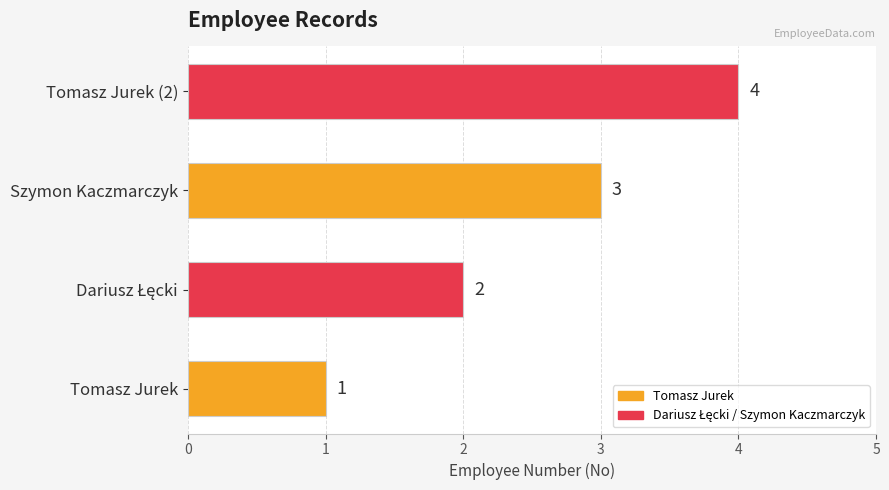

What is the maximum value shown in the chart?

4